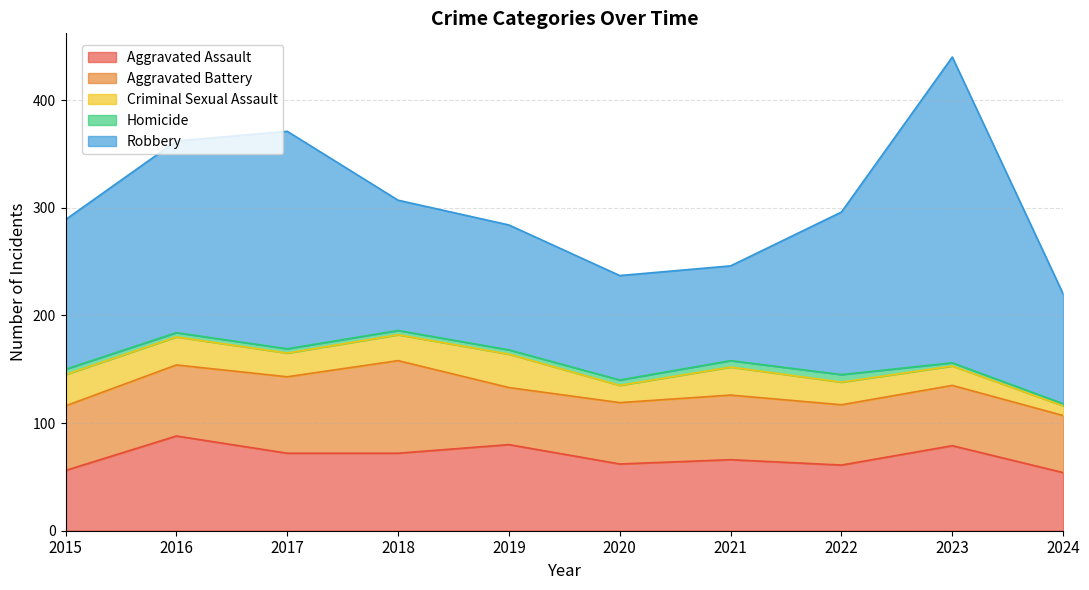

What is the spread (max minus min) of values at 2024?

100